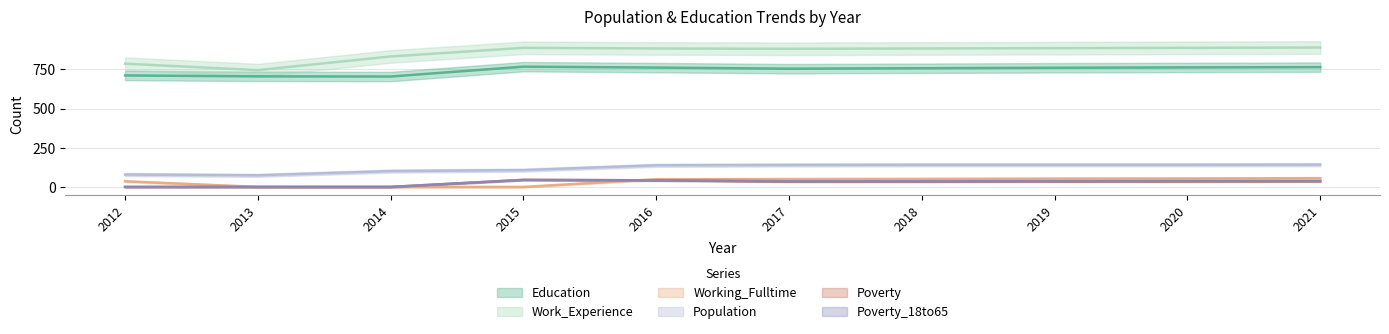

At which label is Poverty closest to 23?

2017